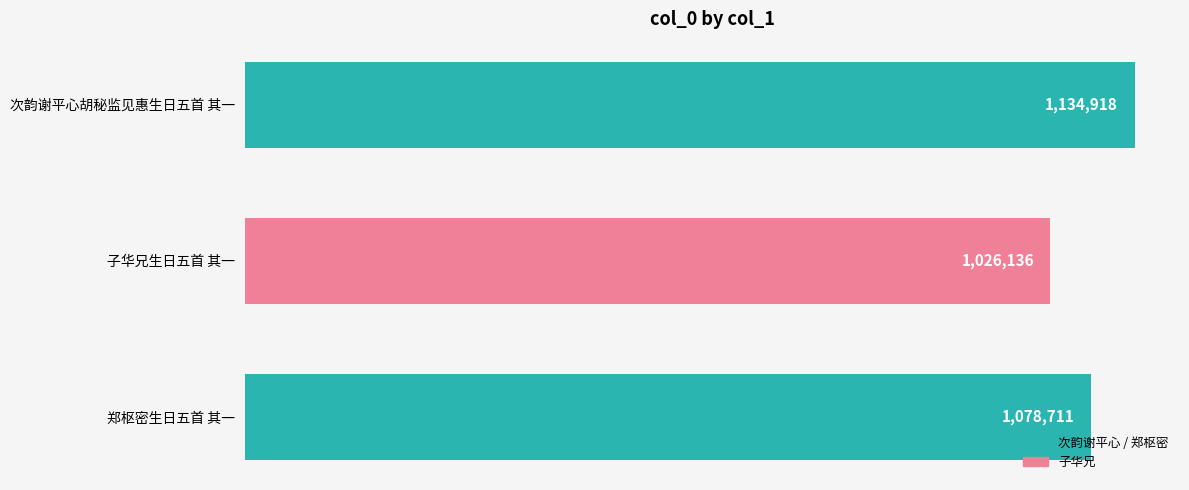

Rank the categories by value from highest to lowest.

次韵谢平心胡秘监见惠生日五首 其一, 郑枢密生日五首 其一, 子华兄生日五首 其一